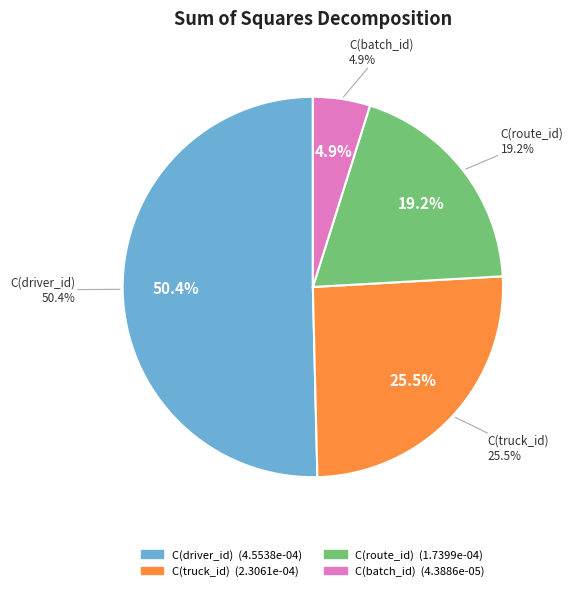

The C(route_id) slice represents 19% of the pie. True or false?

True